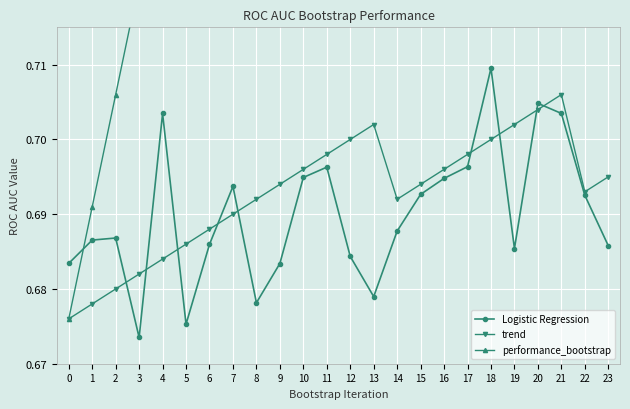

What value does the trend series have at 12?

0.7